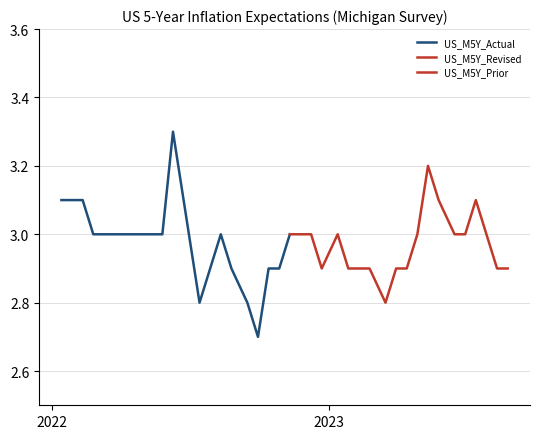

List the labels in order of US_M5Y_Revised value, largest first.

28, 5, 6, 26, 27, 36, 37, 0, 1, 2, 3, 4, 7, 16, 17, 29, 30, 31, 32, 33, 34, 35, 8, 9, 10, 11, 12, 13, 14, 15, 18, 19, 20, 23, 24, 25, 38, 39, 22, 21